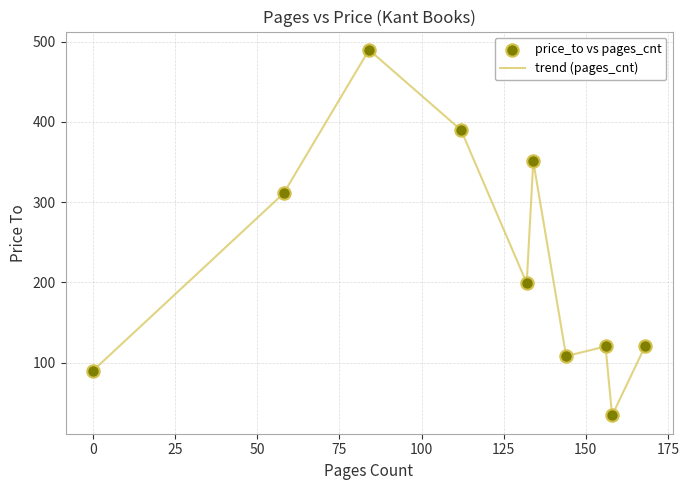

What is the greatest value displayed?

490